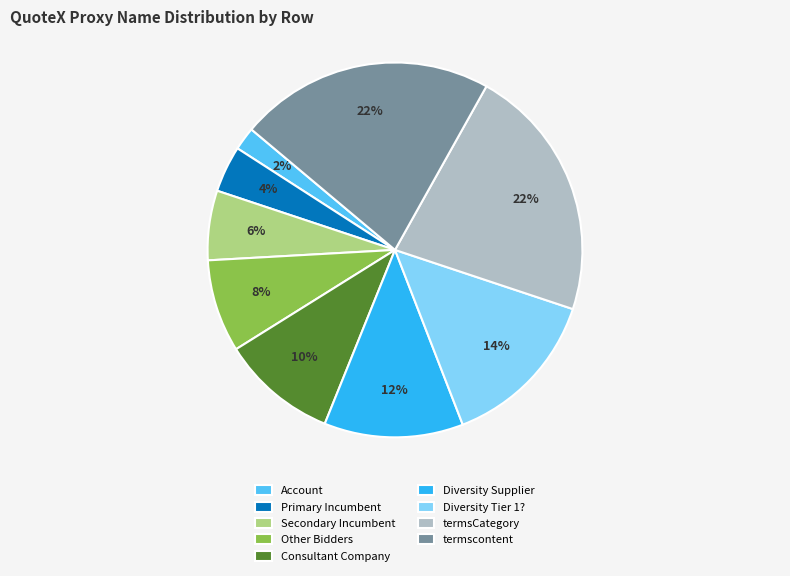

To the nearest percent, what is the difference between the largest and smallest slice percentages?

20%